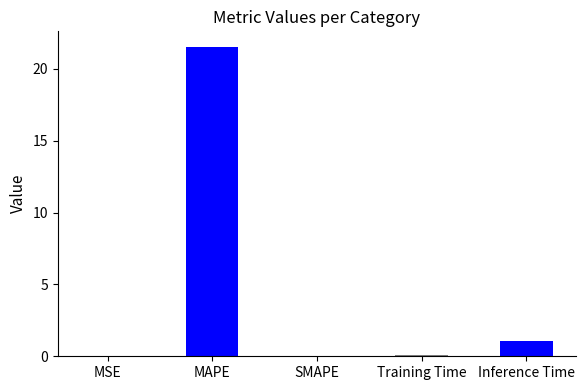

Is it true that the value at MAPE is 6.3?

False